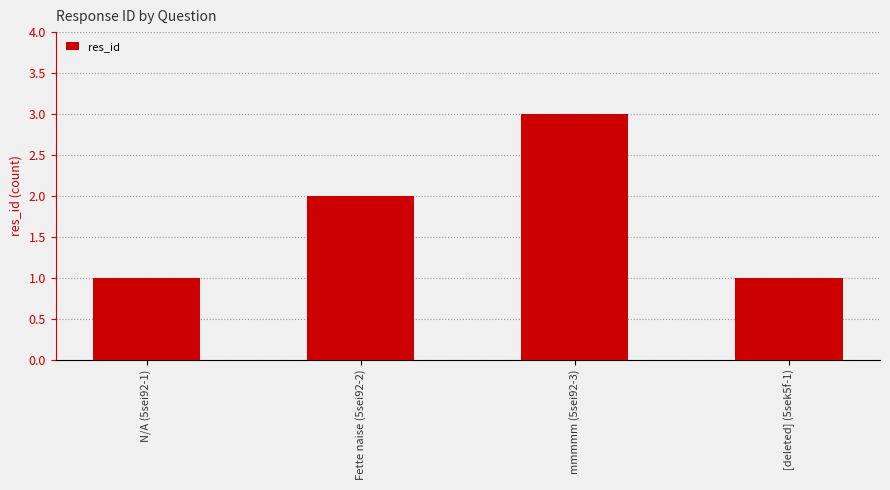

Approximately how many times larger is the value at N/A (5sei92-1) compared to mmmmm (5sei92-3)?

0.3